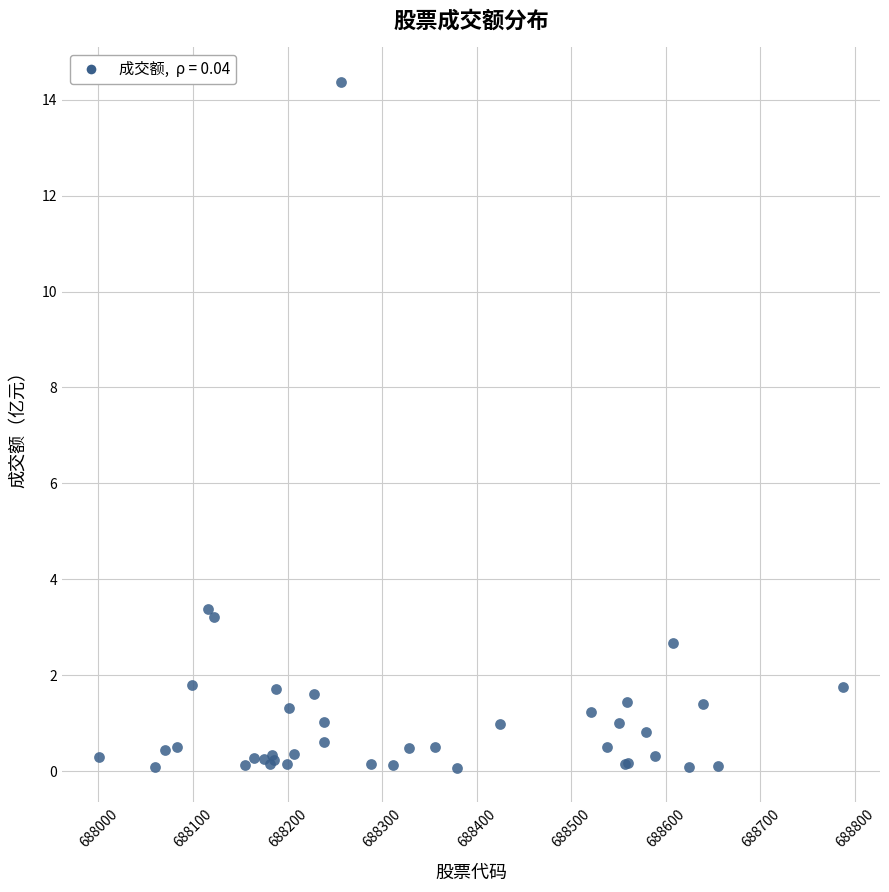

What Y value in the scatter plot is closest to 7?

3.4